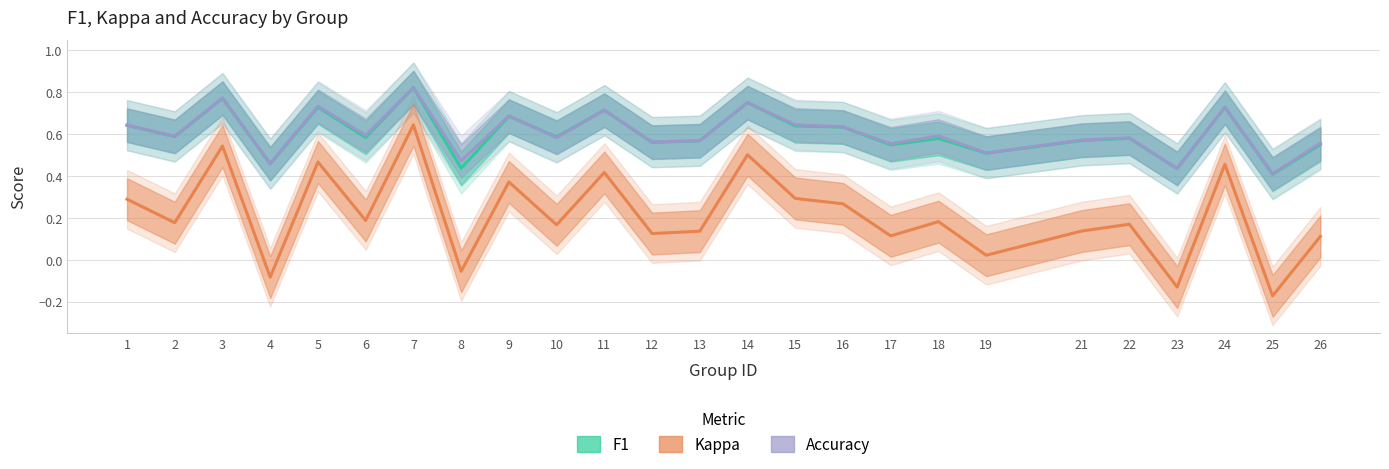

Between 12 and 14, which is larger?

14